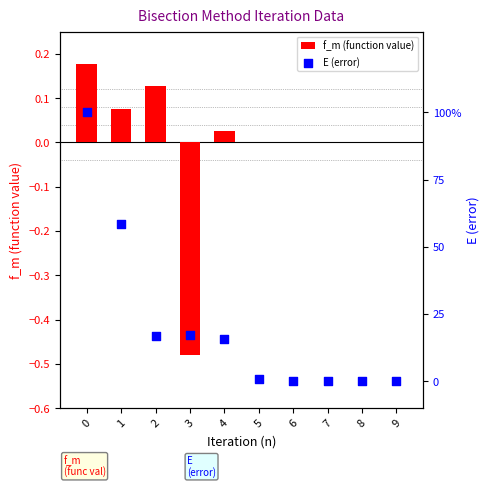

Which series has the largest Y range (max minus min)?

E (error)